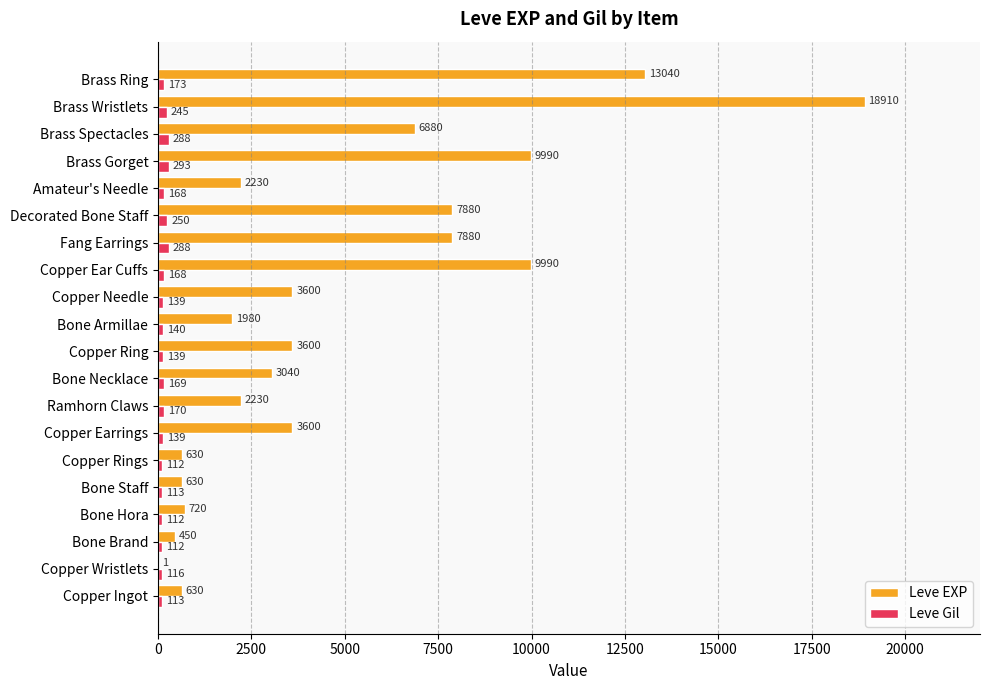

What are all the series names shown in the legend?

Leve EXP, Leve Gil